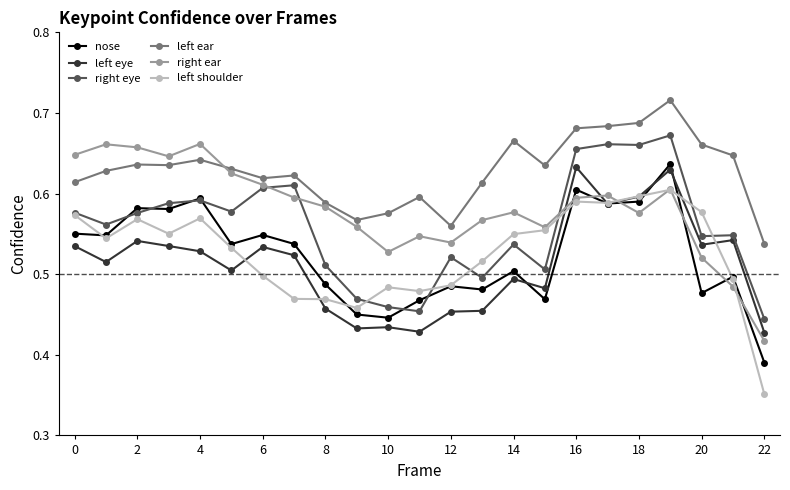

True or false: right eye has more than 1 points higher than both neighbors.

True